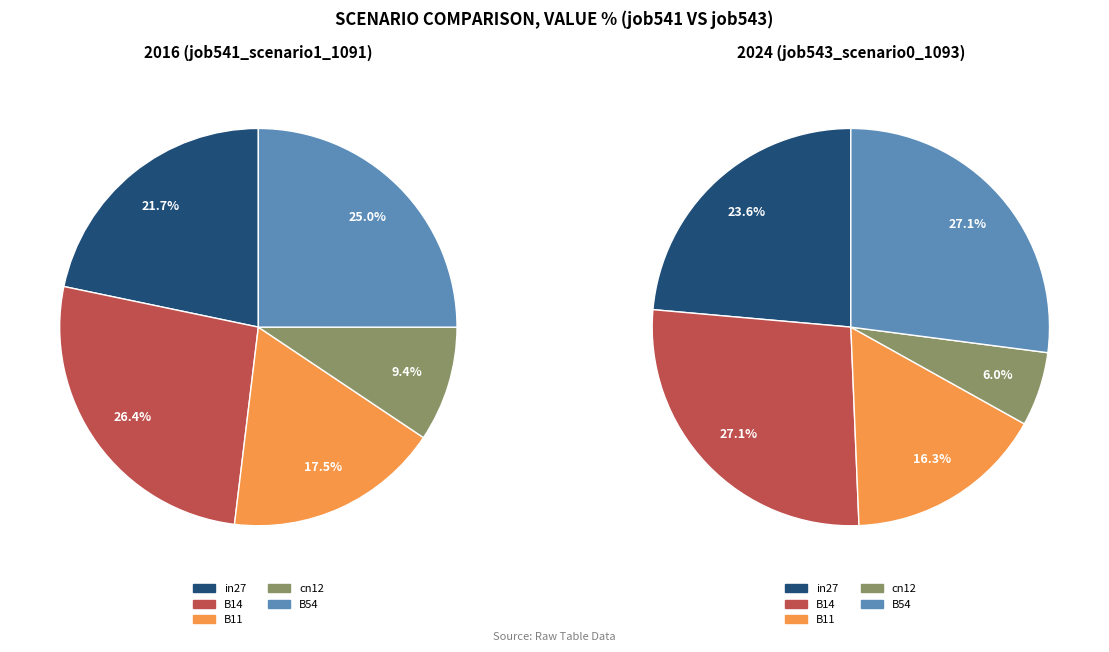

Which has a higher value, B14 or B54?

B14